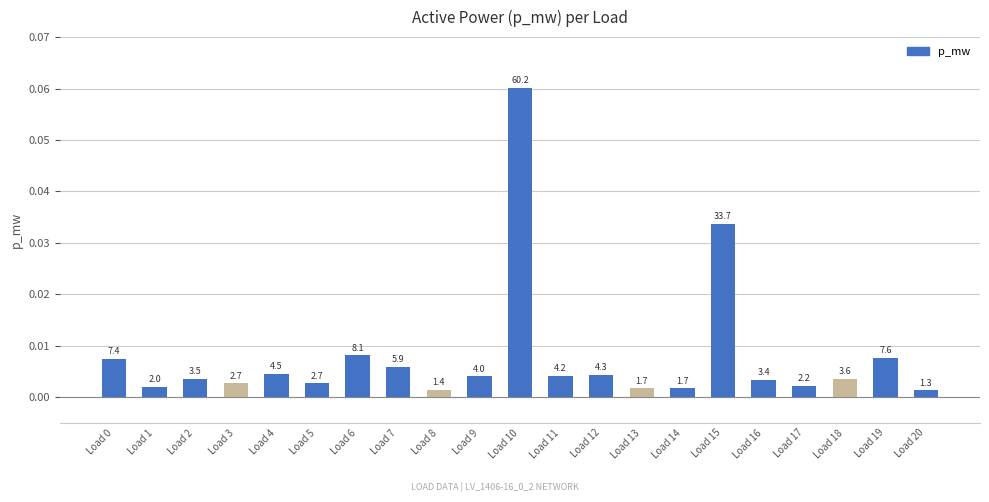

How many bars are there in total?

21